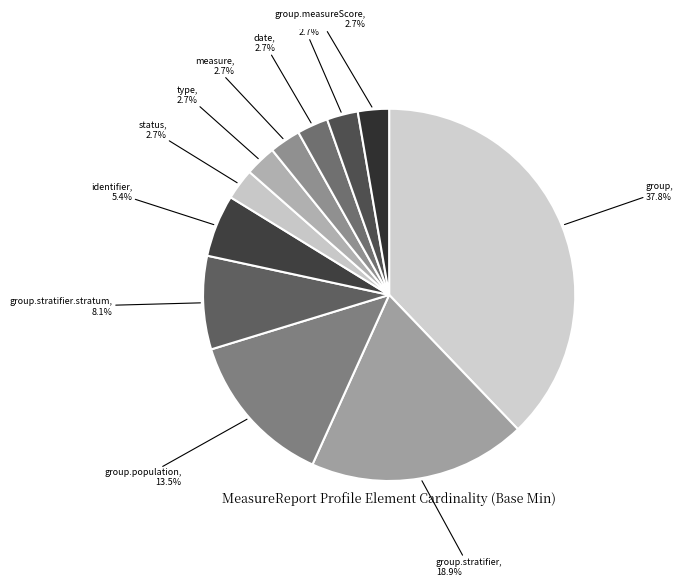

Between type and group, which is larger?

group